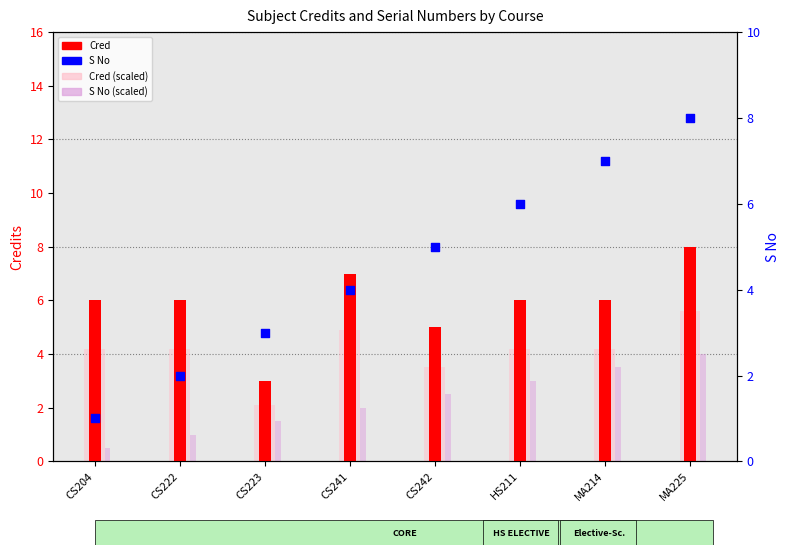

What is the total value across all series at MA225?

25.6